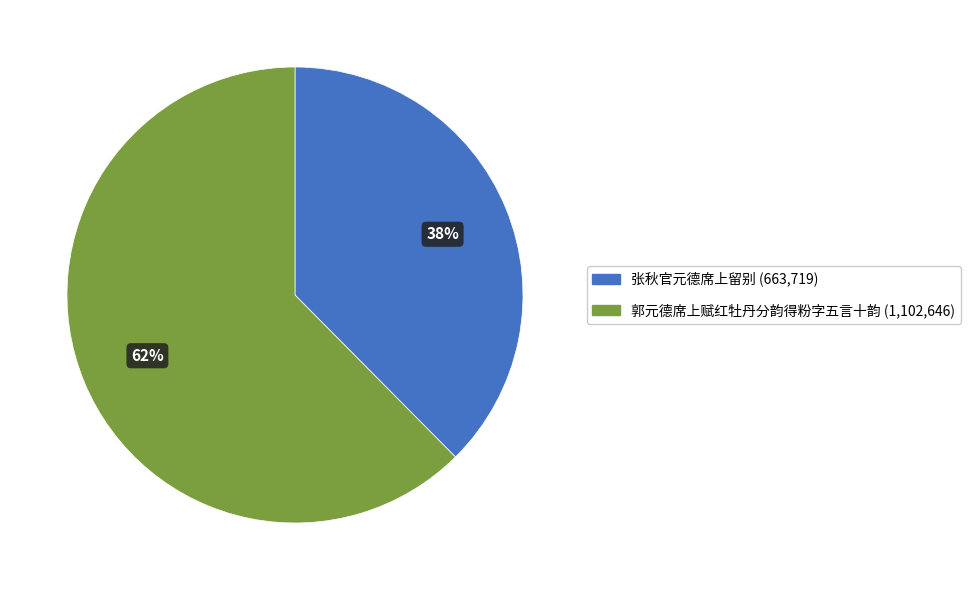

Is it true that 张秋官元德席上留别 is 38% of the pie?

True